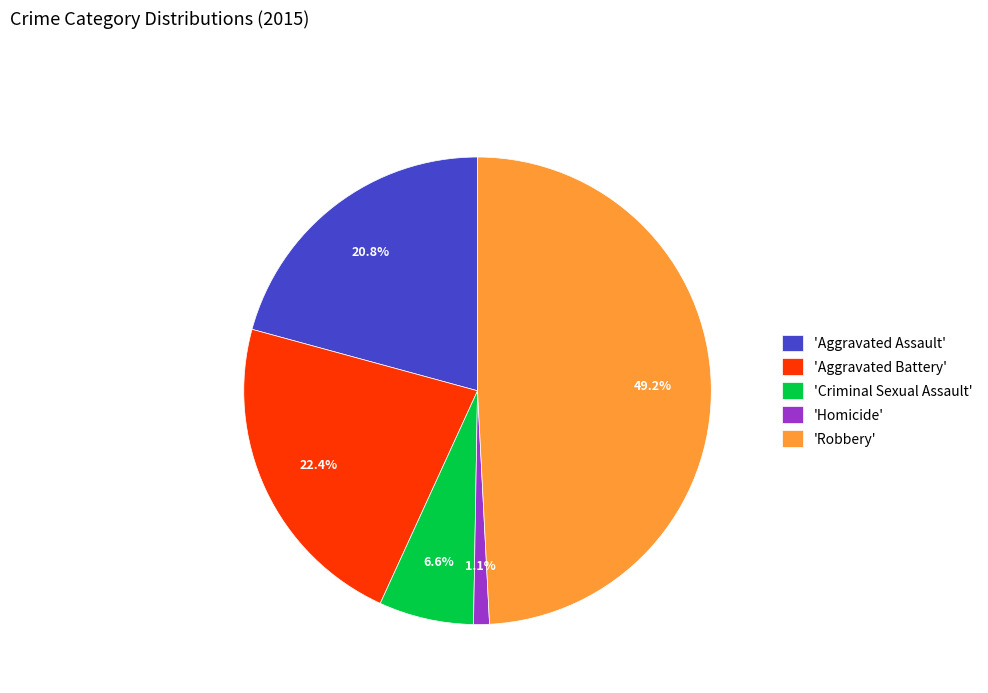

To the nearest percent, what is the average slice percentage?

20%